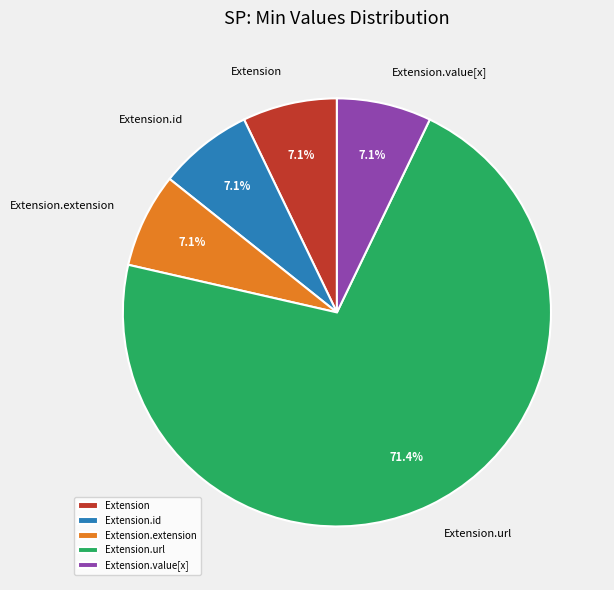

Between Extension.url and Extension.id, which is larger?

Extension.url